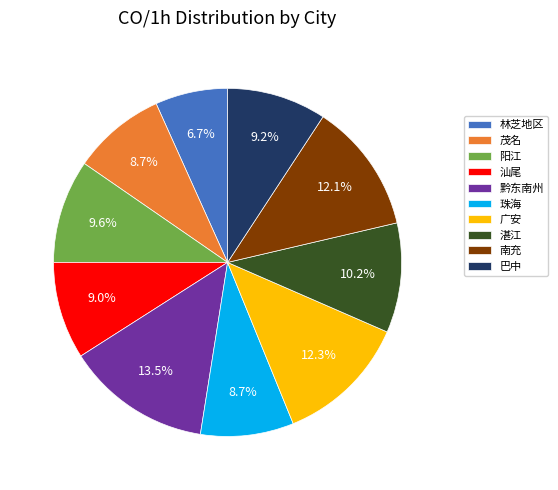

What percentage is NOT represented by 茂名?

91.3%